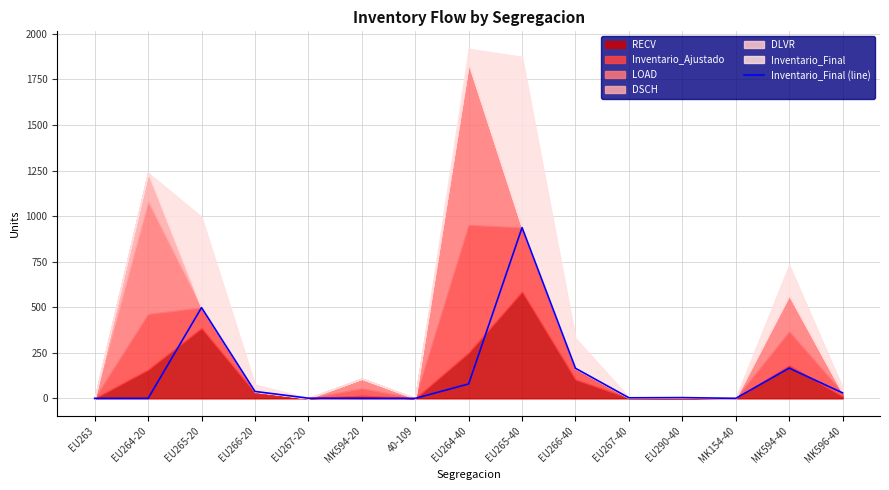

How many lines are shown in the chart?

1